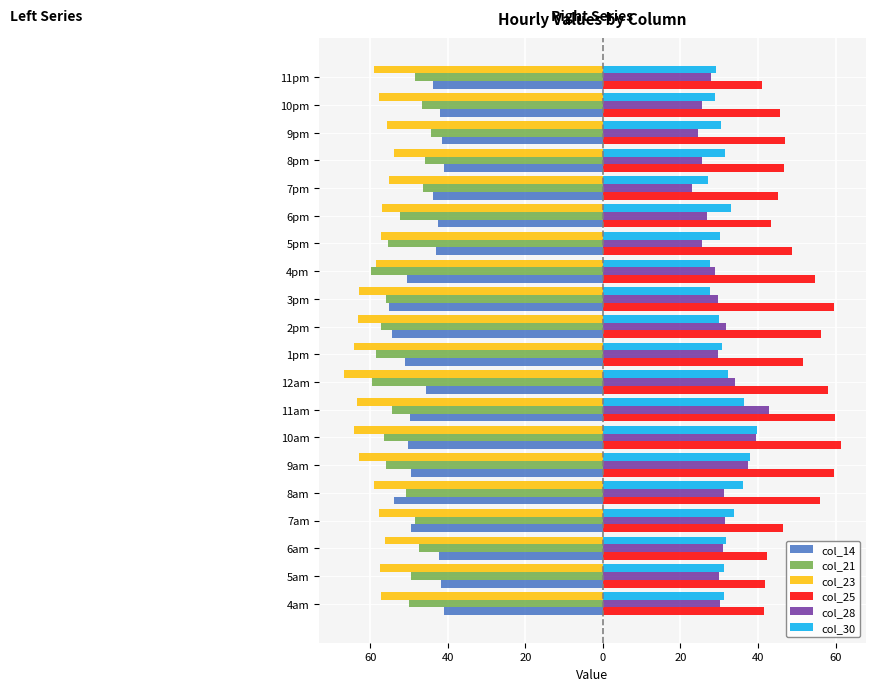

What are all the series names shown in the legend?

col_14, col_21, col_23, col_25, col_28, col_30